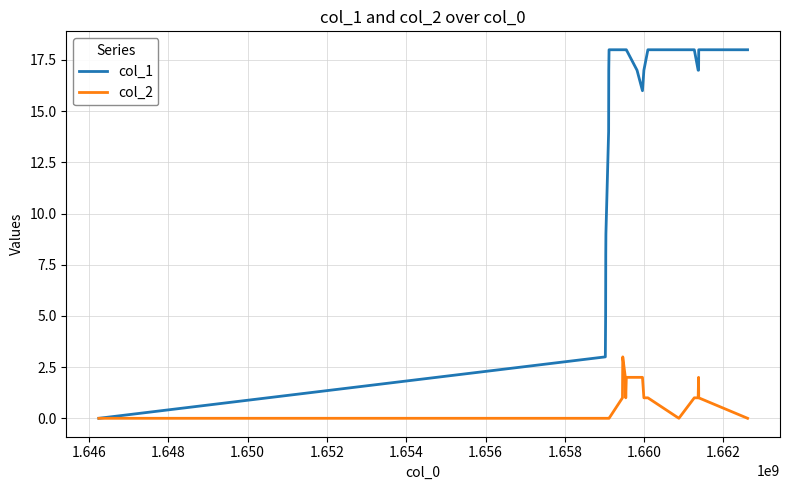

What is the average value of the col_2 series?

1